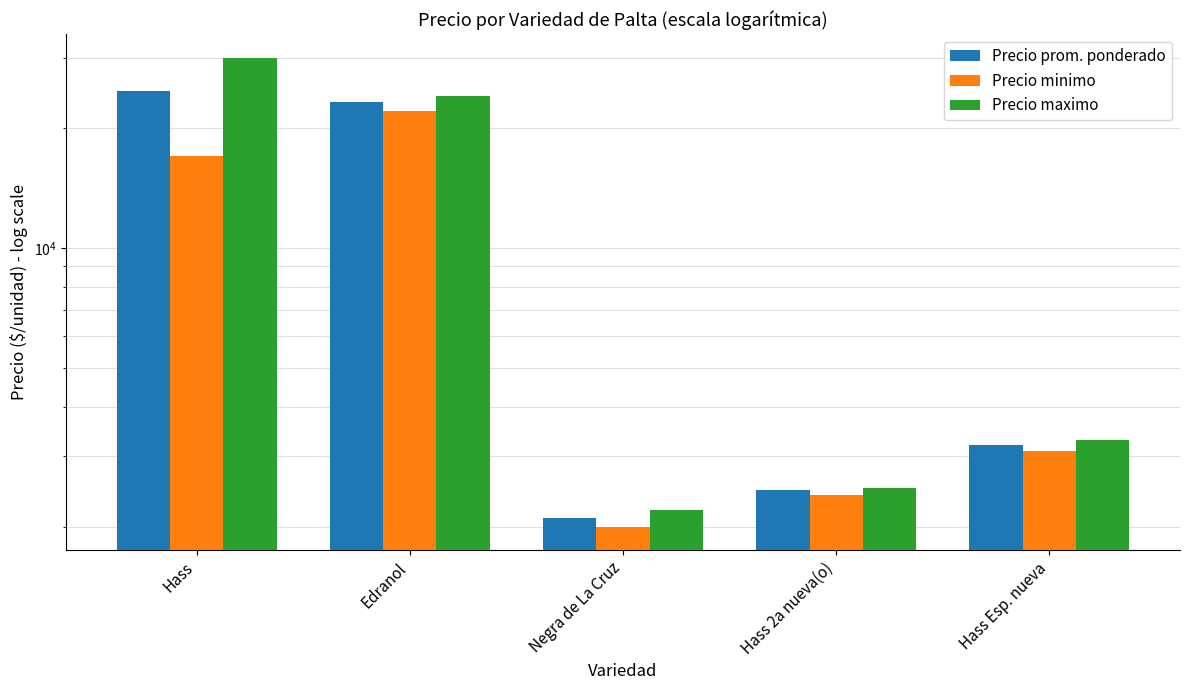

What is the difference between the maximum and minimum values in the Precio maximo series?

27800